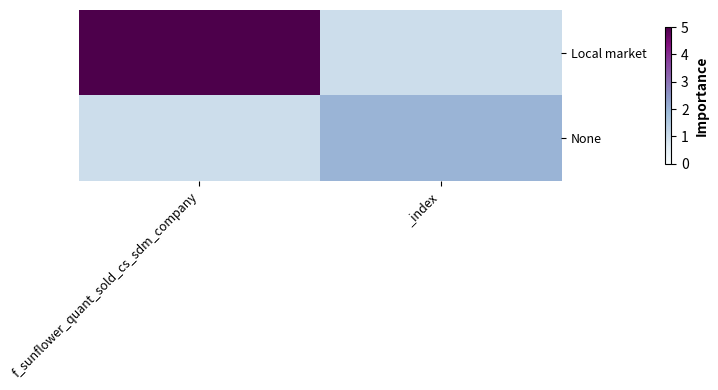

List the series in order of their peak value, highest first.

Local market, None